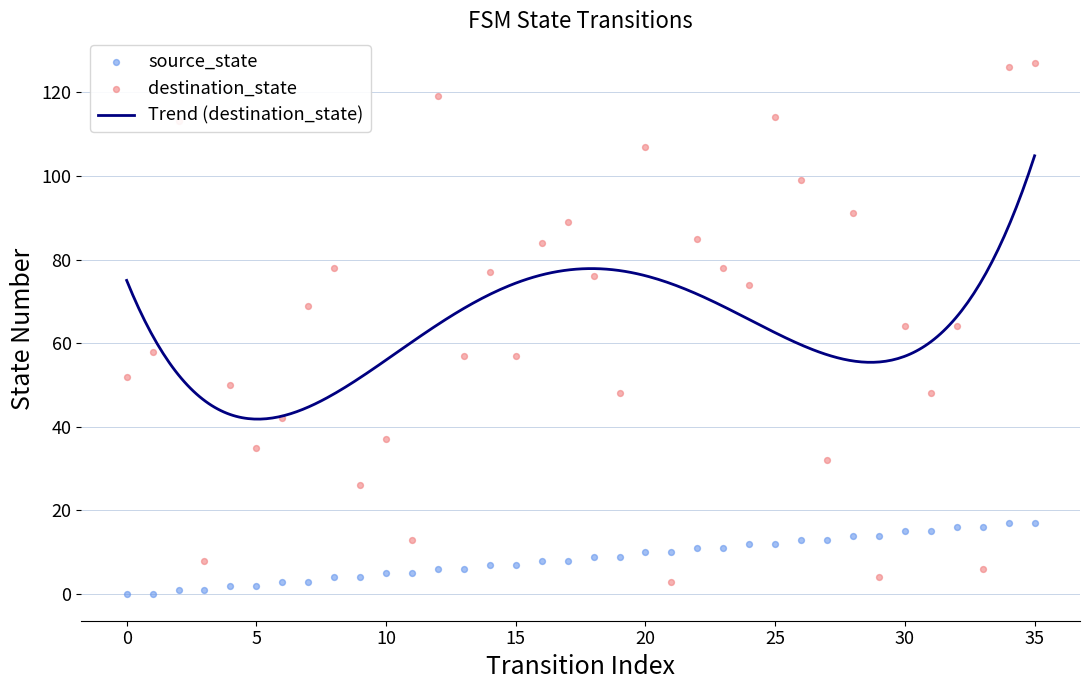

What is the minimum value for Trend (destination_state)?

41.8